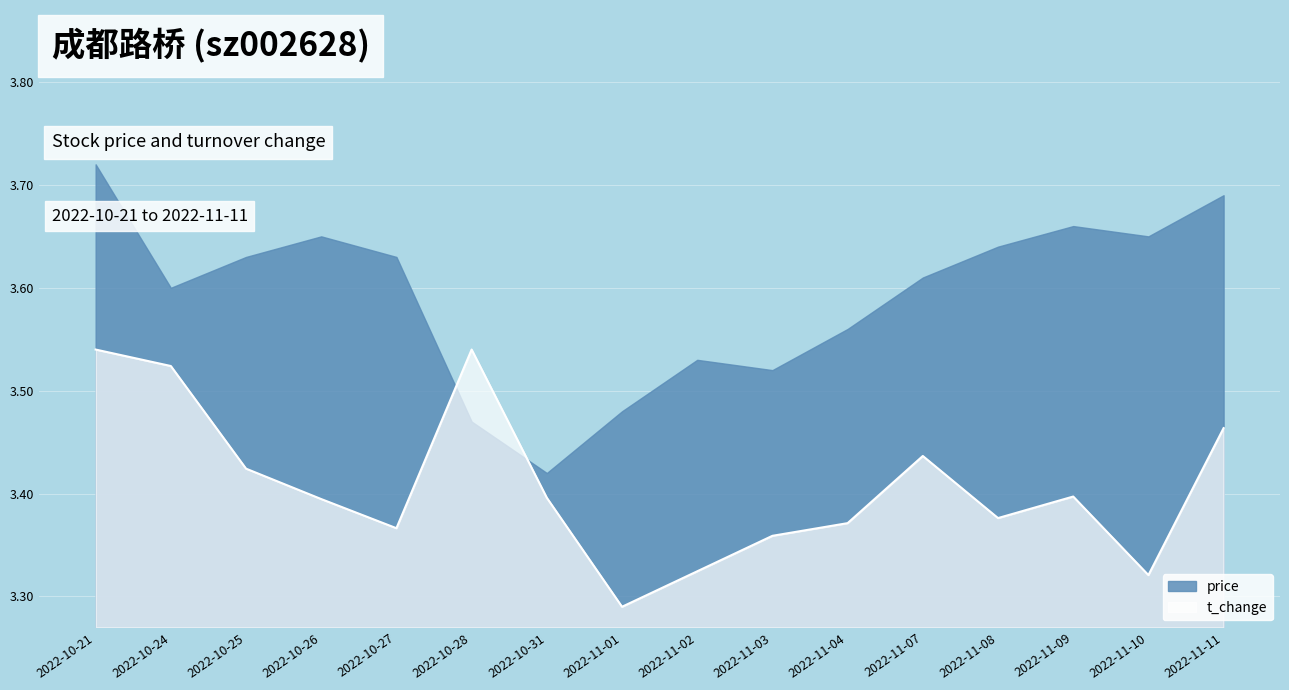

What position from the left is 2022-10-31?

7